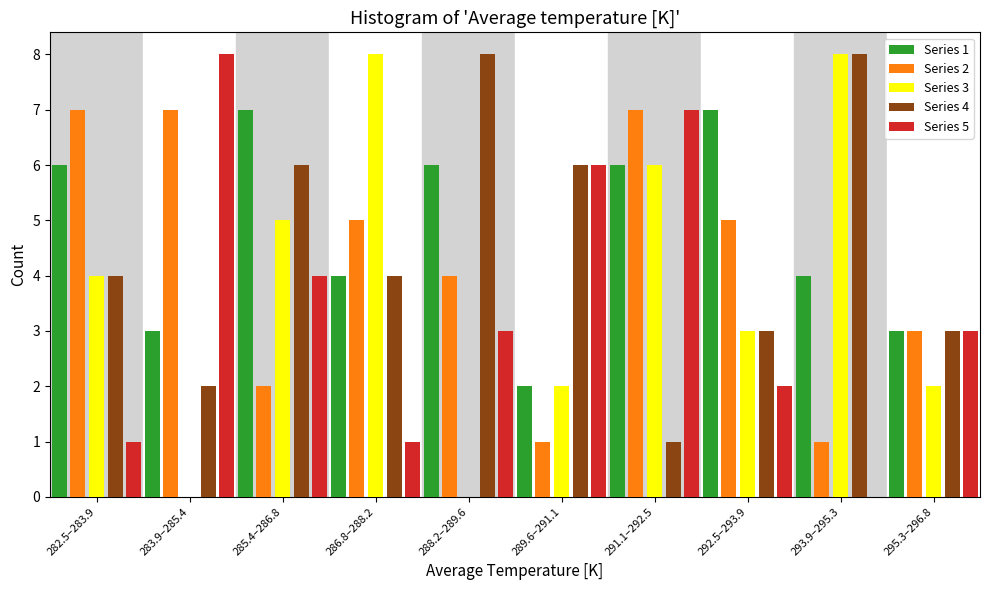

True or false: Series 5 has a value of 0 at 282.5–283.9.

False